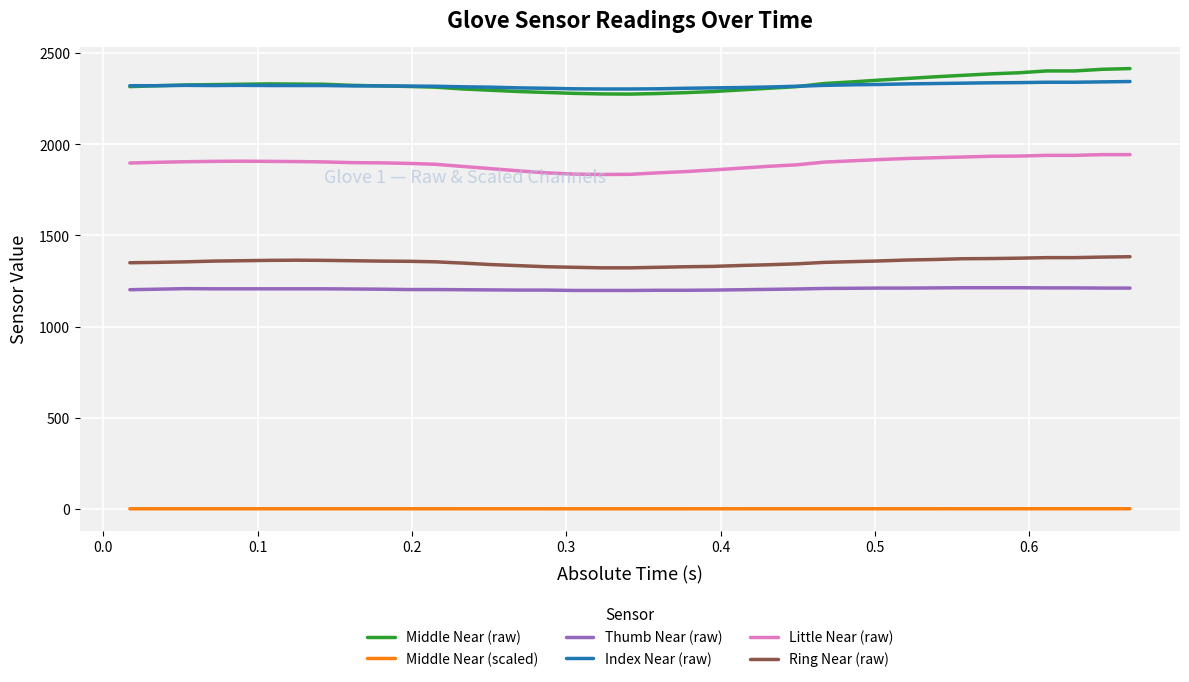

What is the maximum value for Thumb Near (raw)?

1213.0